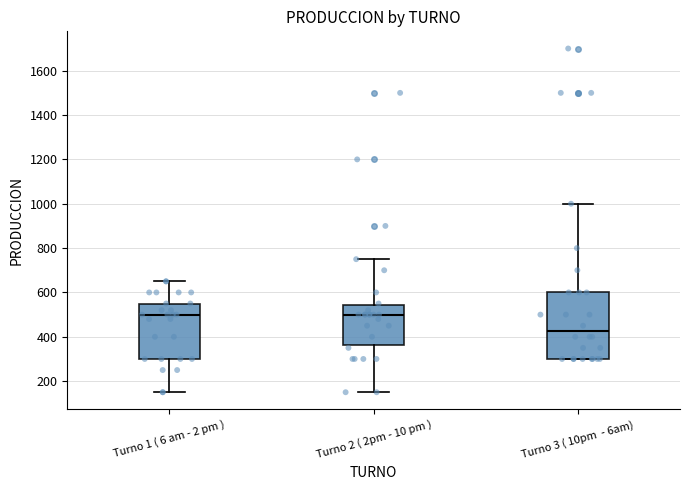

Reading left to right, read every box against the y-axis: the position of its median line, the range the box covers, and the ends of its whiskers. The values are not printed on the chart, so give them approximately, as read against the axis.

Turno 1 ( 6 am - 2 pm ): median 500, box 300 to 560, whiskers 160 to 660
Turno 2 ( 2pm - 10 pm ): median 500, box 360 to 540, whiskers 160 to 760
Turno 3 ( 10pm - 6am): median 420, box 300 to 600, whiskers 300 to 1000